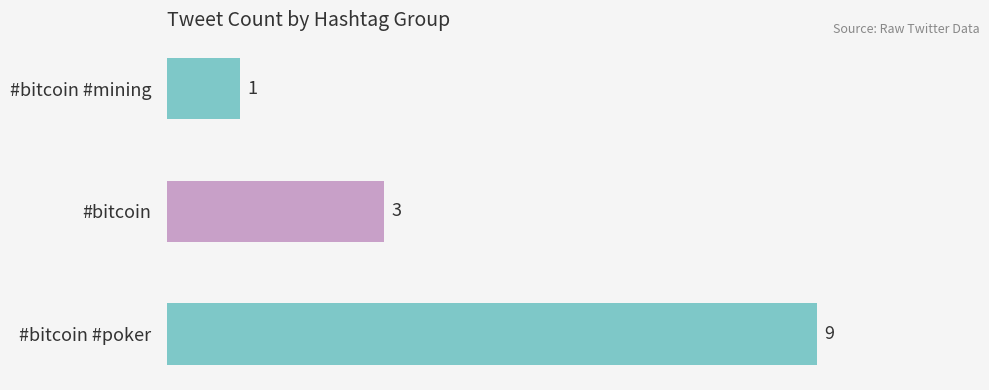

Is it true that the value at #bitcoin is 5?

False